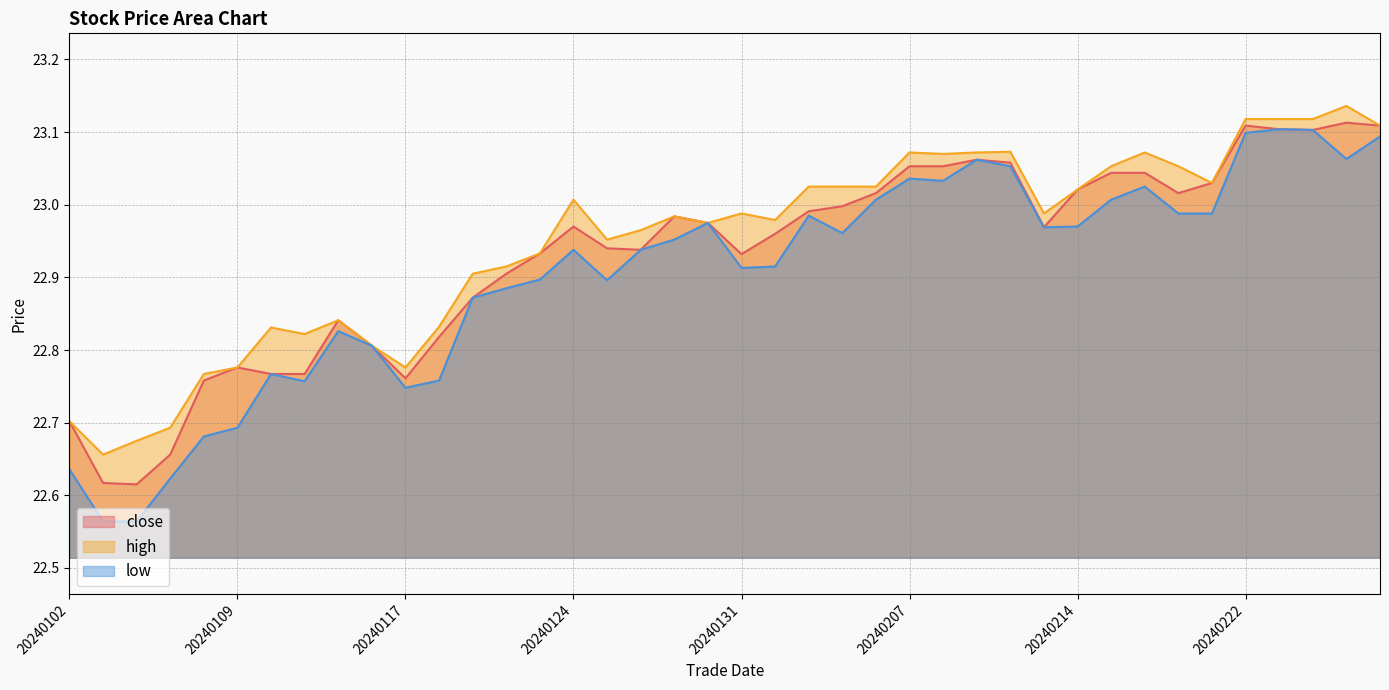

What is the value of the low point at the 13th from the left?

22.9